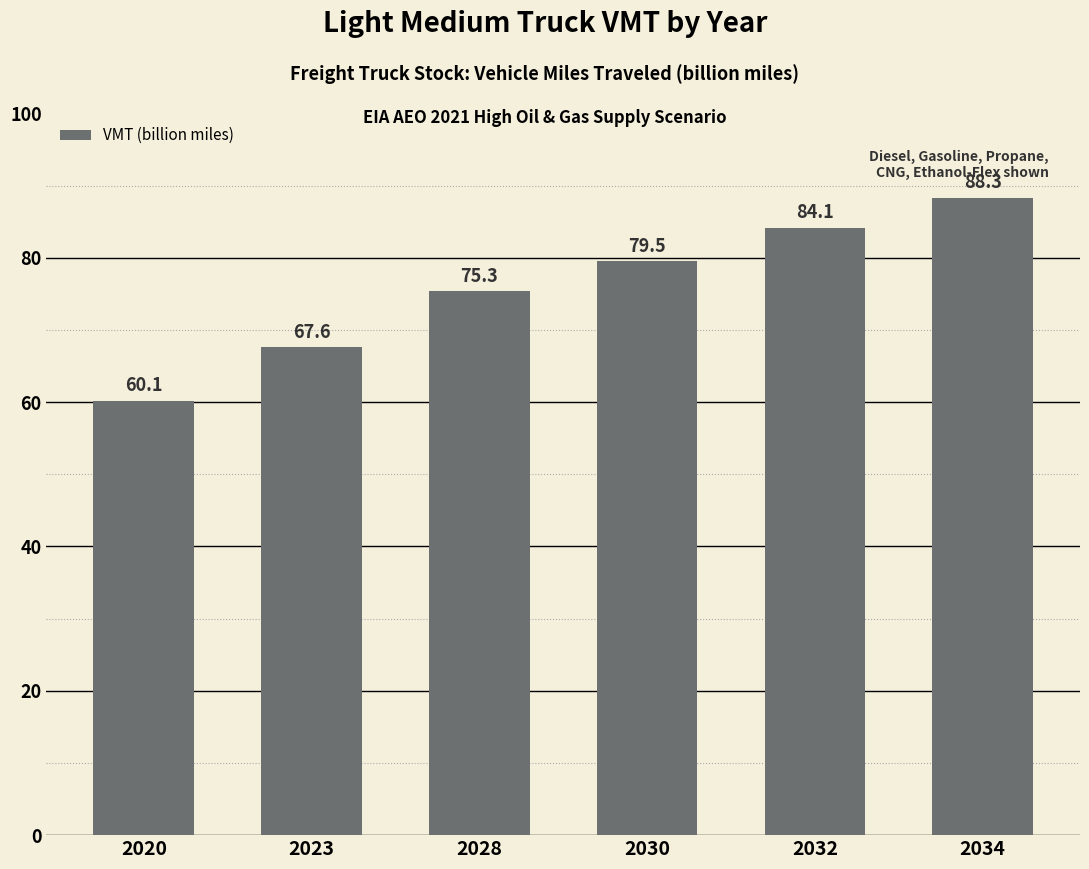

What is the difference between the values at 2028 and 2020?

15.2